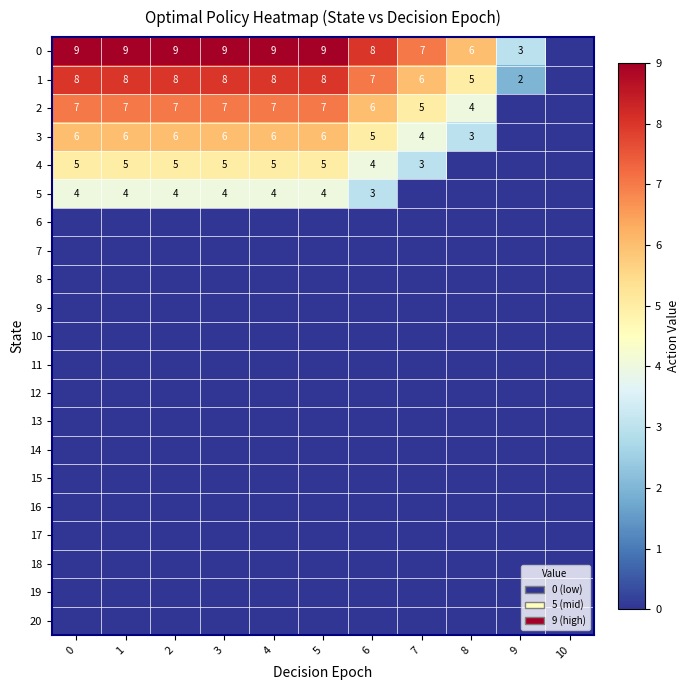

True or false: row_2 has a value of 4 at 8.

True